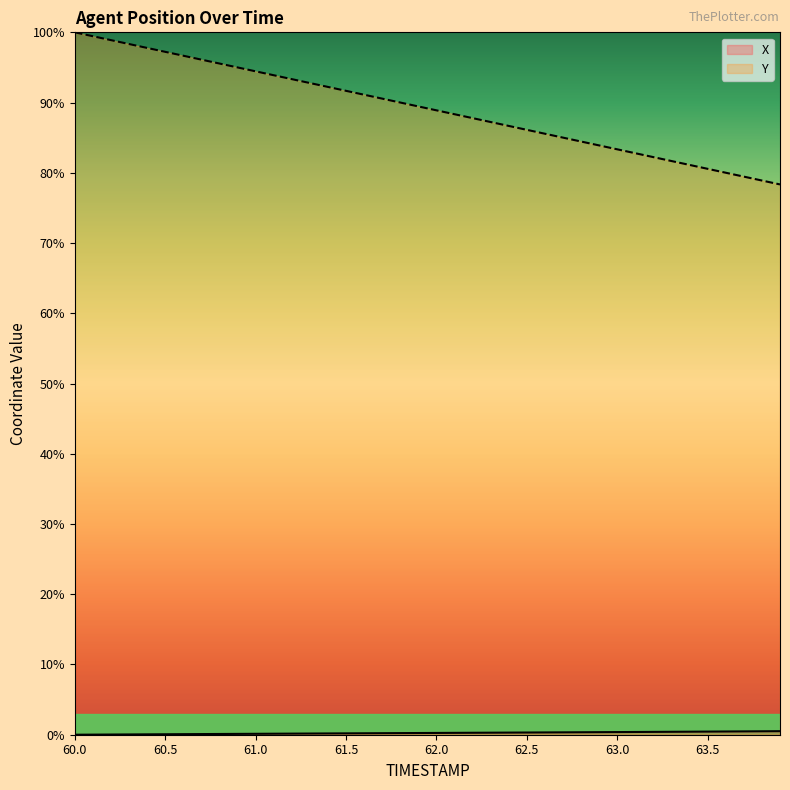

At which label is Y closest to 89?

62.0